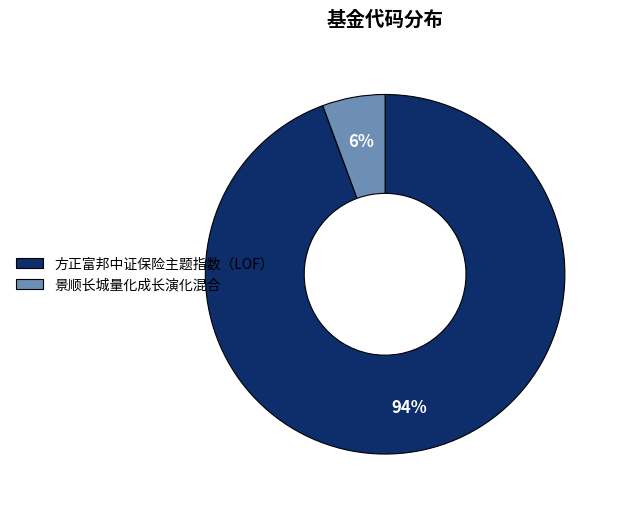

Combined, do 景顺长城量化成长演化混合 and 方正富邦中证保险主题指数（LOF） account for over 50%?

Yes